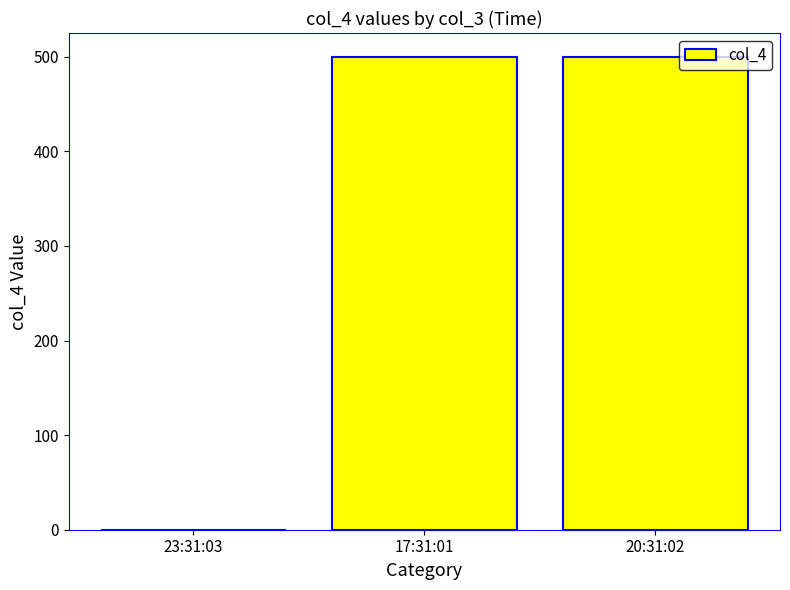

What is the sum of all values?

1000